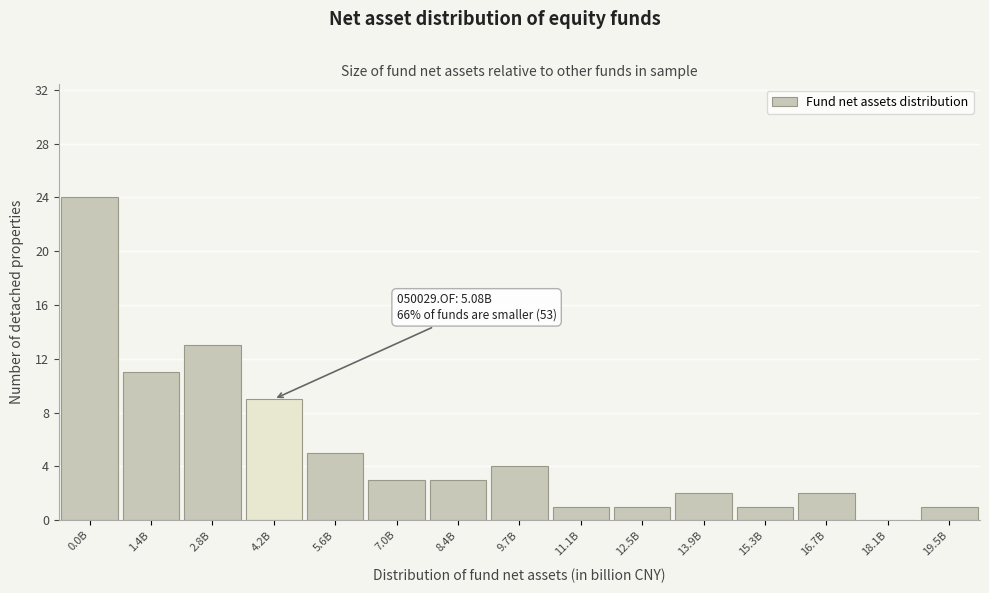

Reading left to right, transcribe all the data shown in this chart.

0.0B=24	1.4B=11	2.8B=13	4.2B=9	5.6B=5	7.0B=3	8.4B=3	9.7B=4	11.1B=1	12.5B=1	13.9B=2	15.3B=1	16.7B=2	18.1B=0	19.5B=1